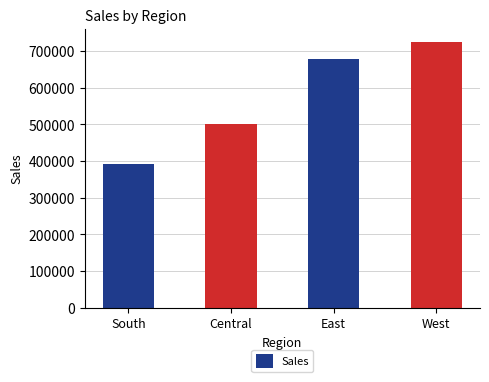

What is the label of the 1st bar from the right?

West